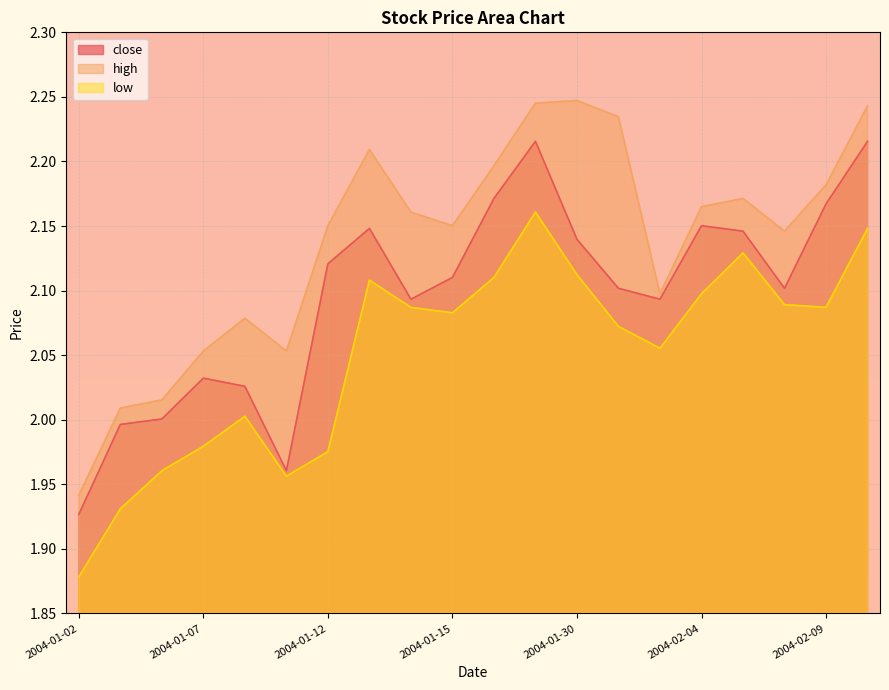

What is the label of the 16th point from the right?

2004-01-08